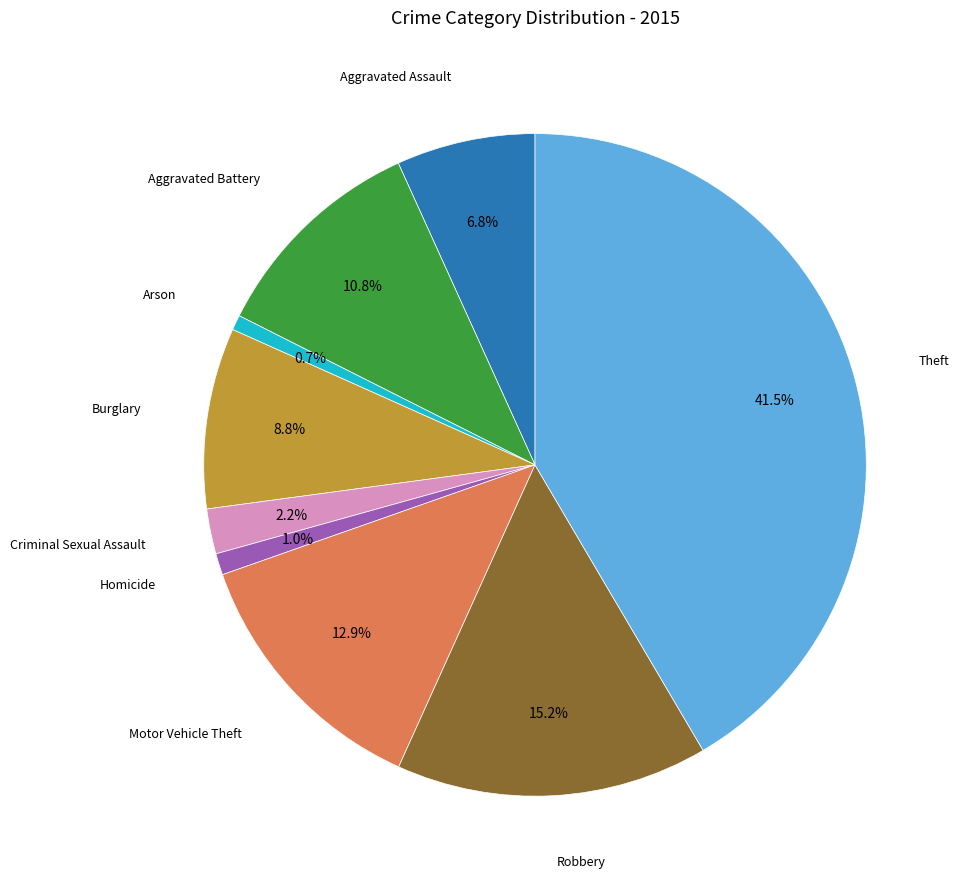

Is there a majority slice in this chart?

No